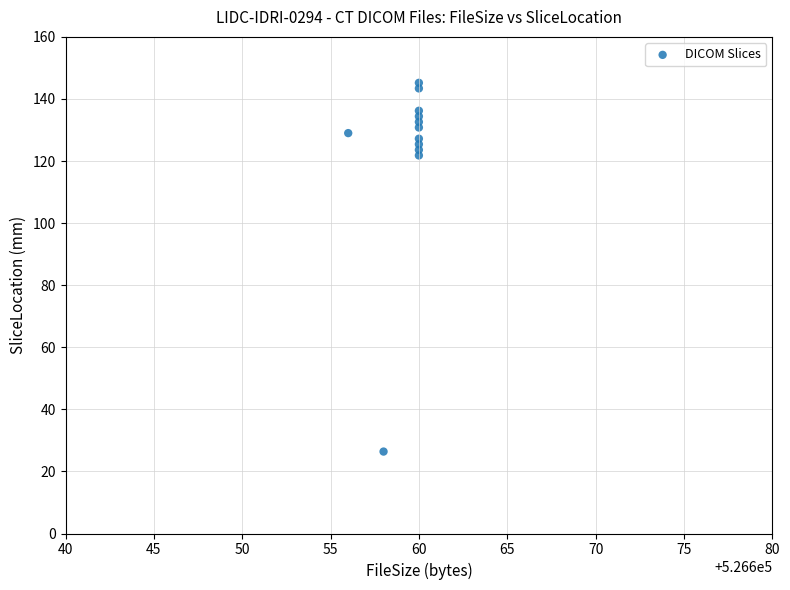

What Y value in the scatter plot is closest to 85?

121.8